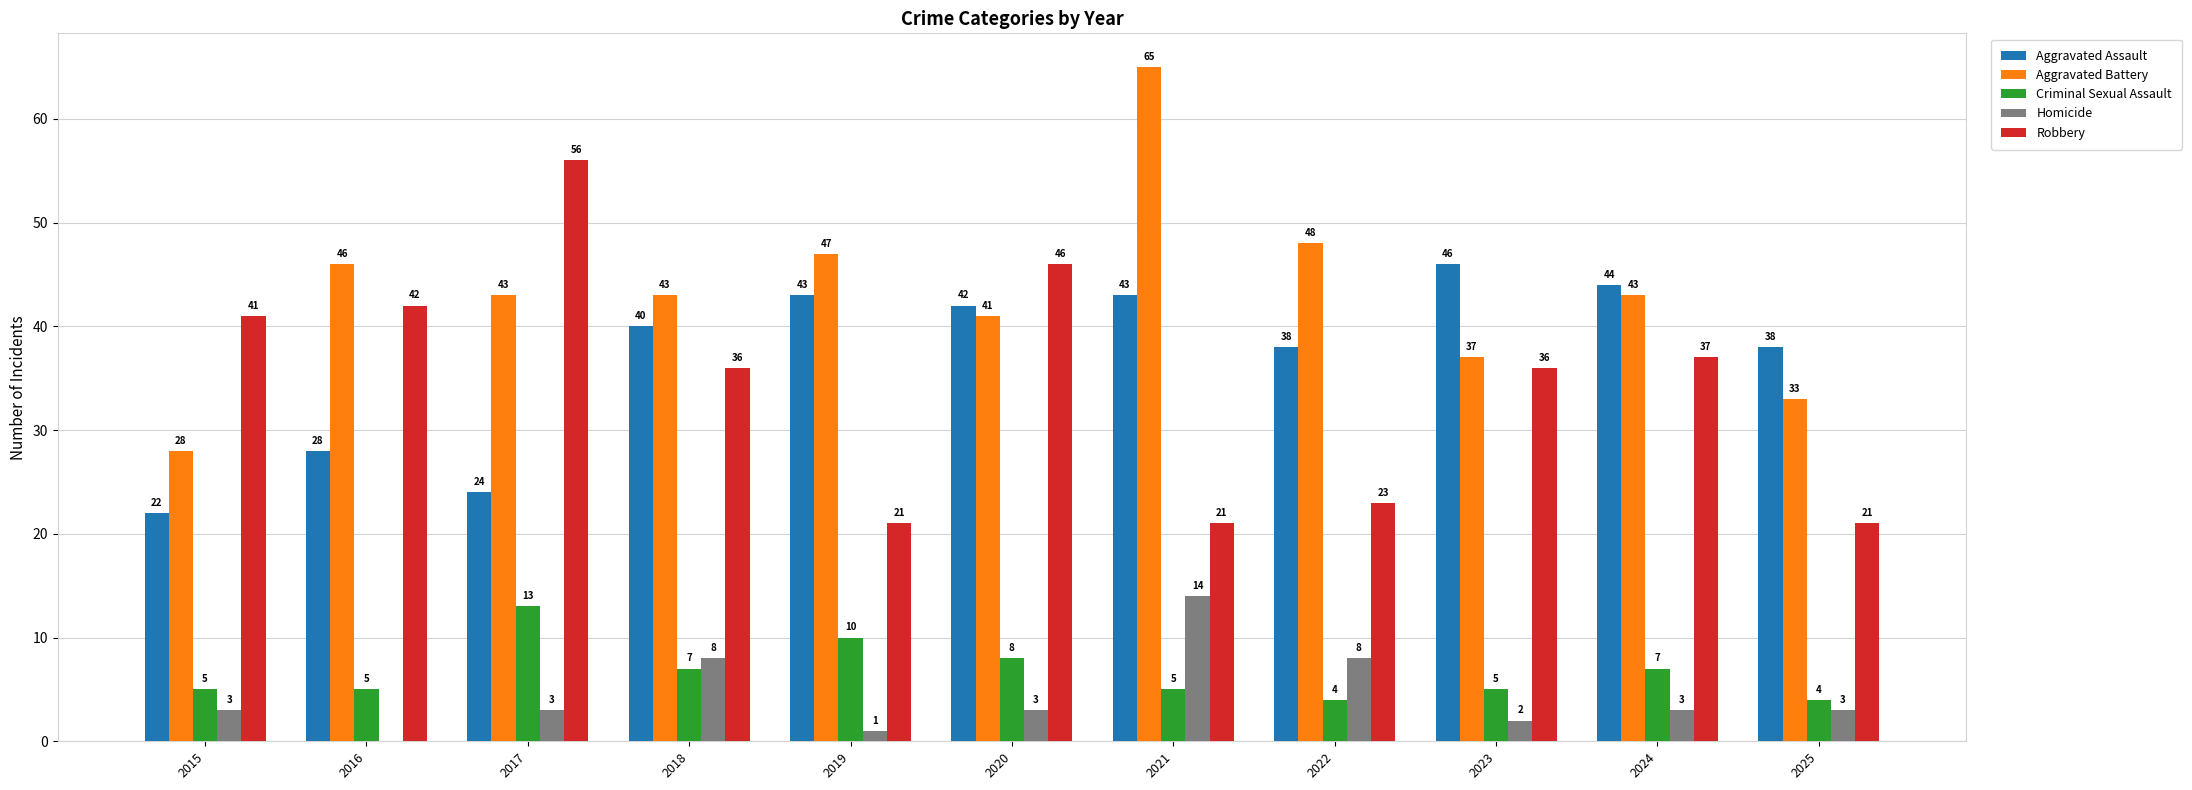

What is the spread (max minus min) of values at 2024?

41